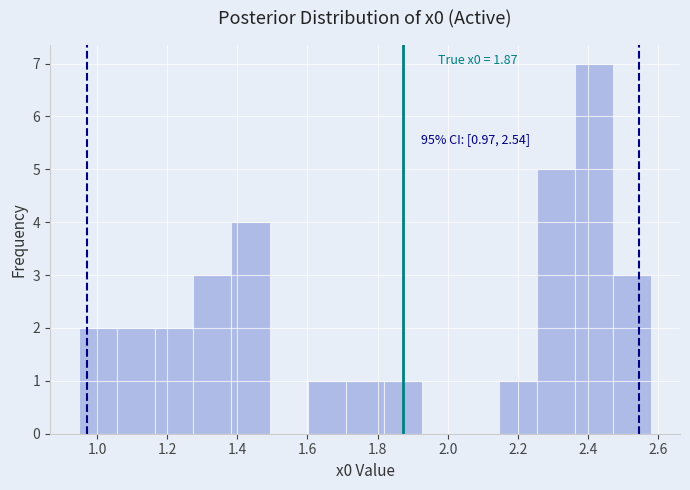

Over which range of the x-axis is the bar tallest?

2.36 to 2.48